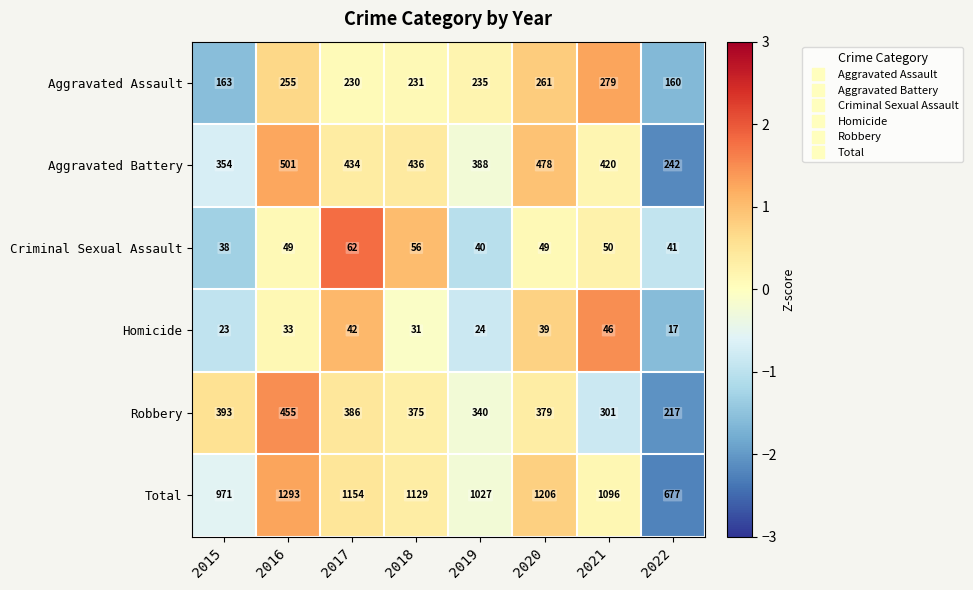

Between 2016 and 2020, which series saw the biggest shift?

Total